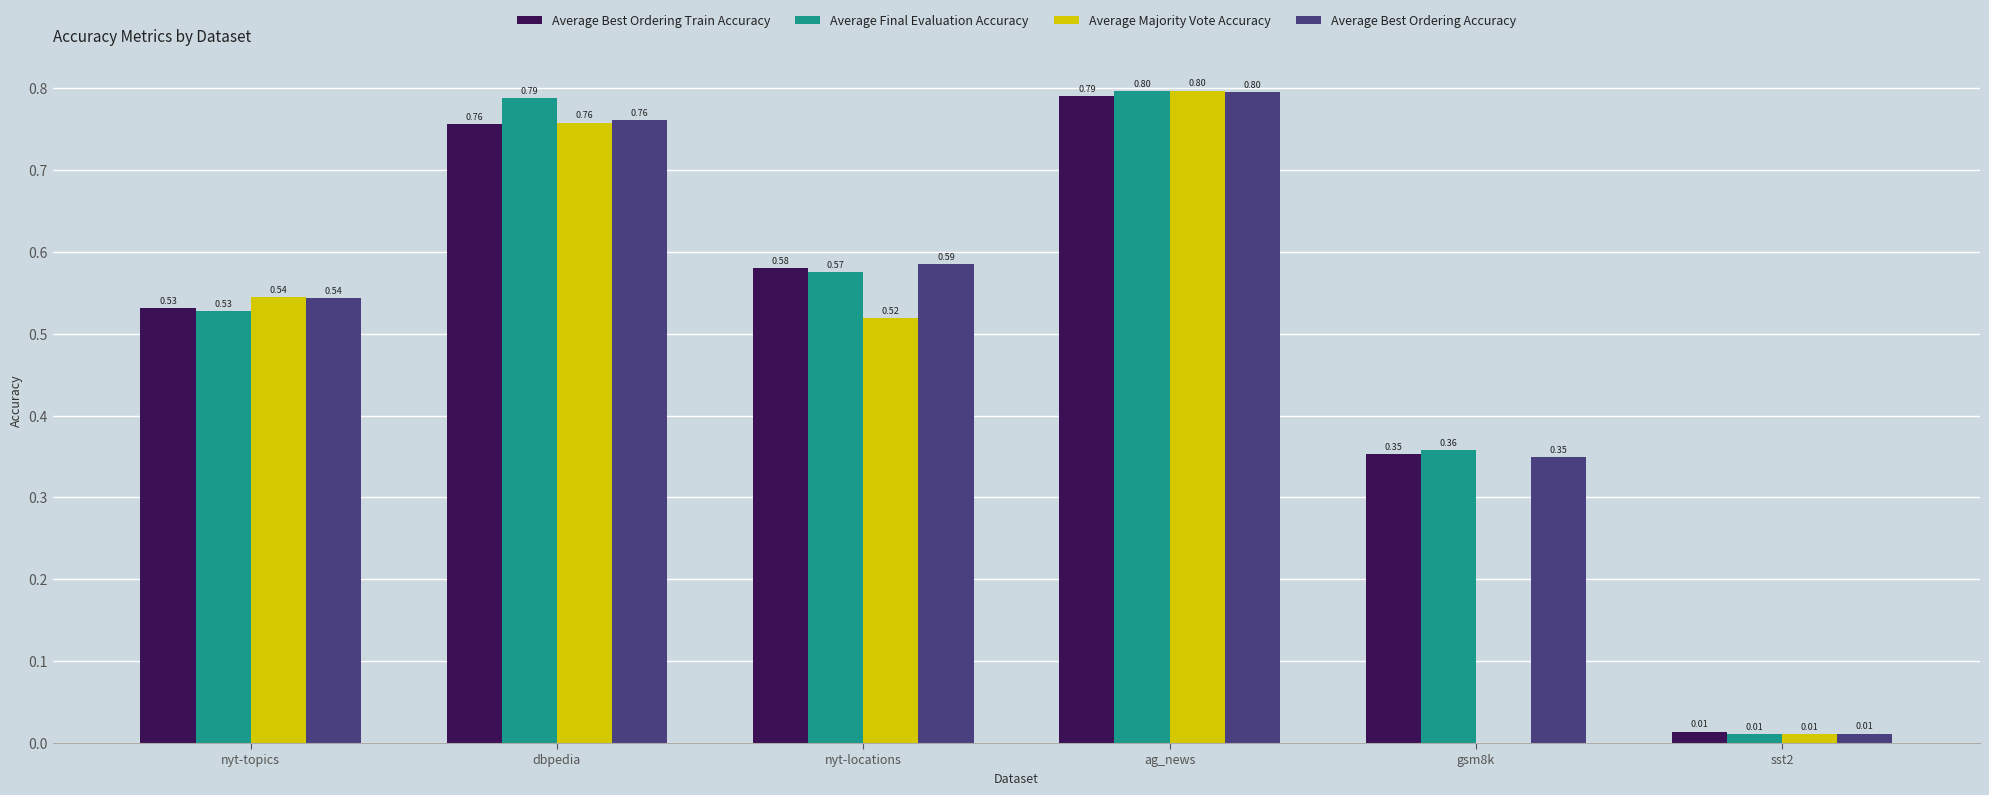

Which label corresponds to the largest value in the chart?

ag_news